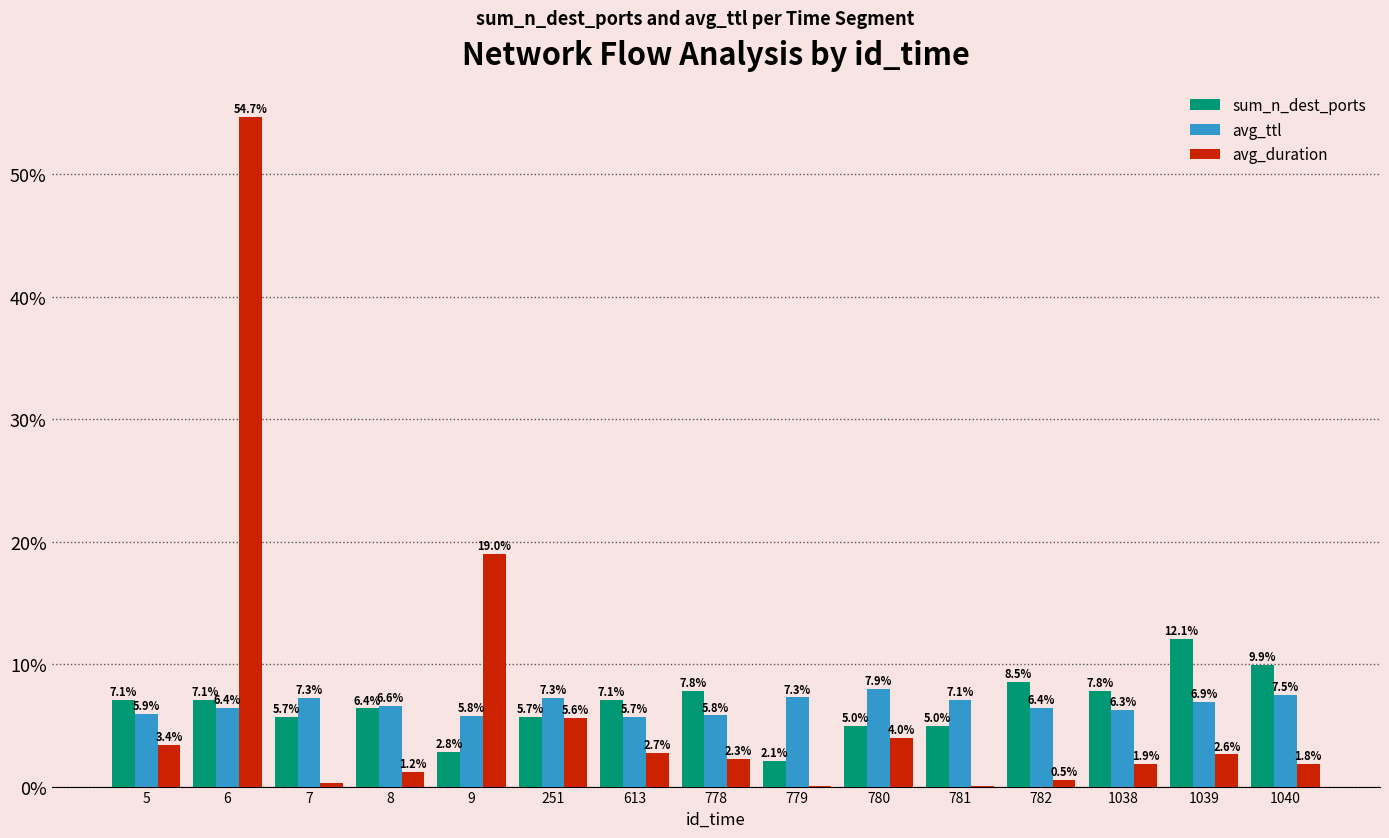

At which label does avg_ttl reach its peak?

780